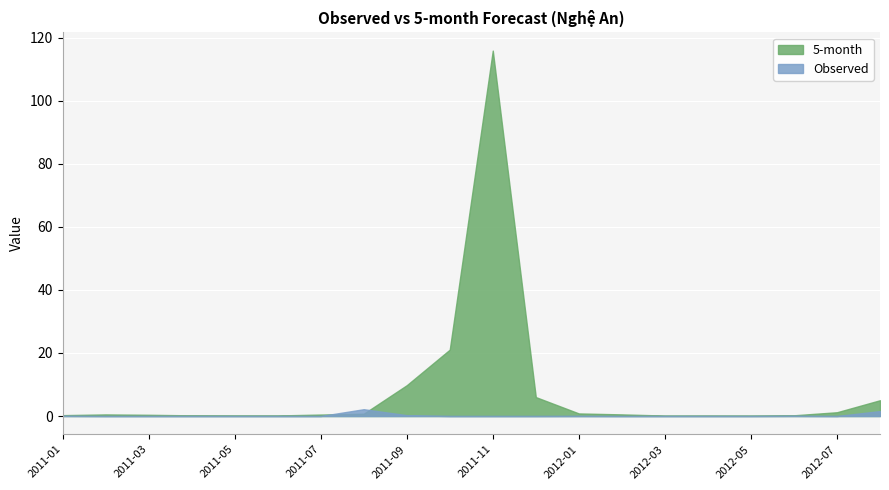

What is the label of the 6th point from the left?

2011-06